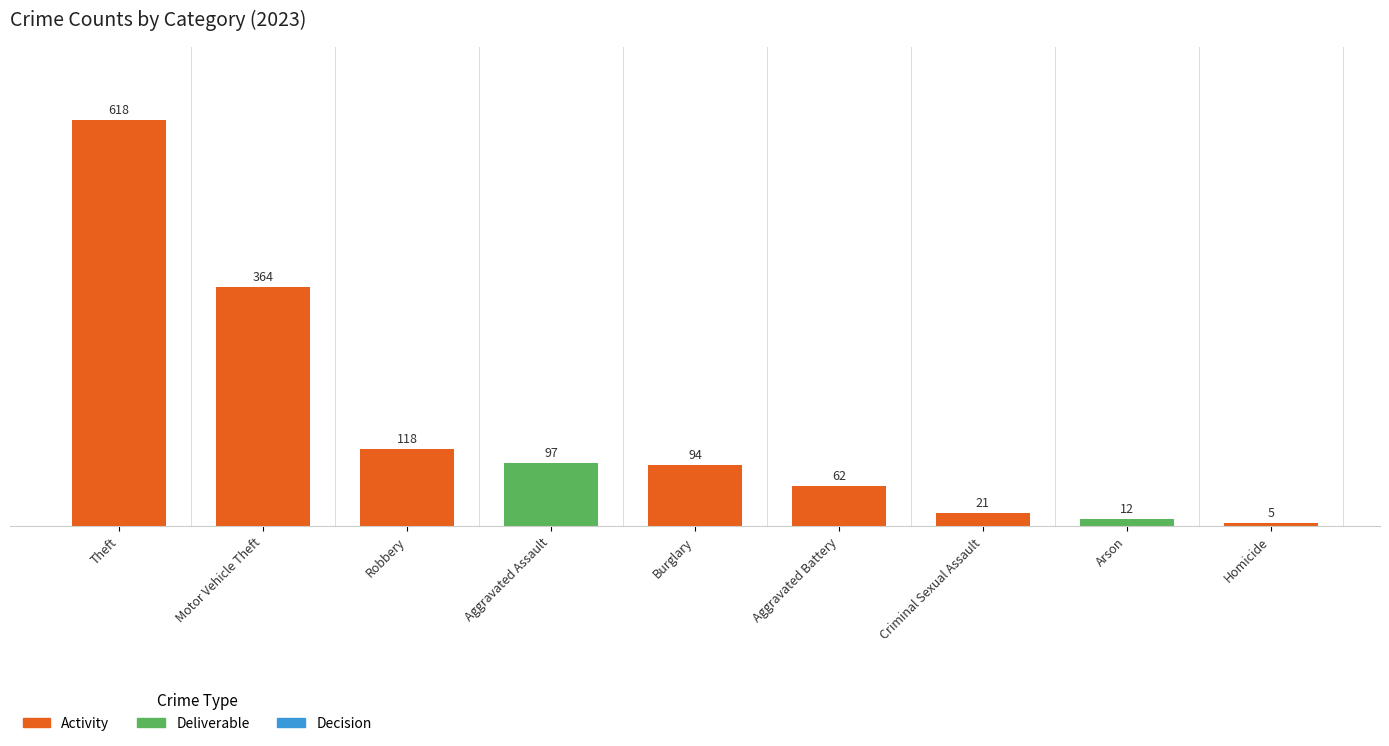

Between Theft and Aggravated Battery, which is larger?

Theft